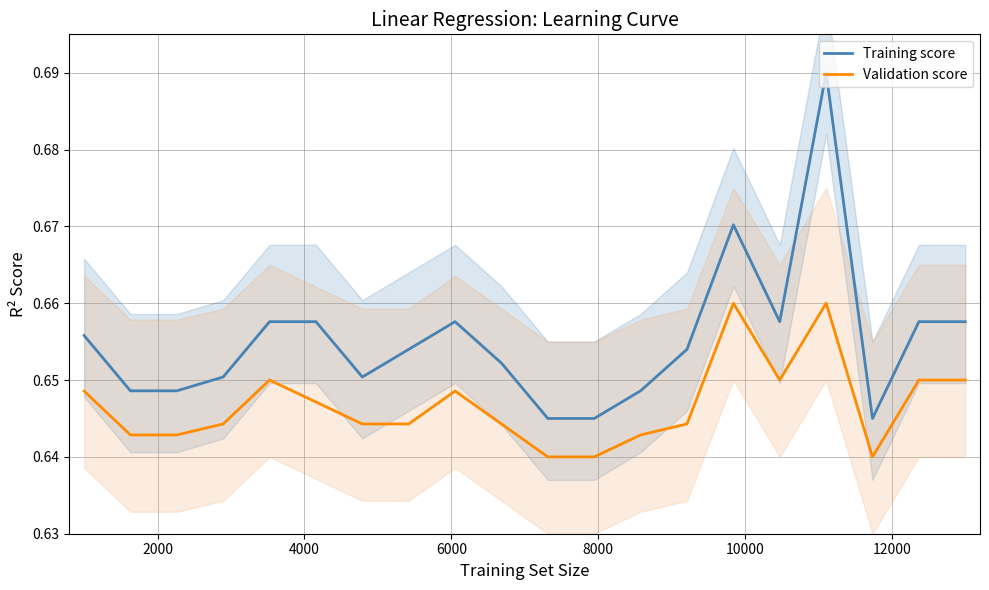

True or false: Validation score and Training score cross at least once.

False